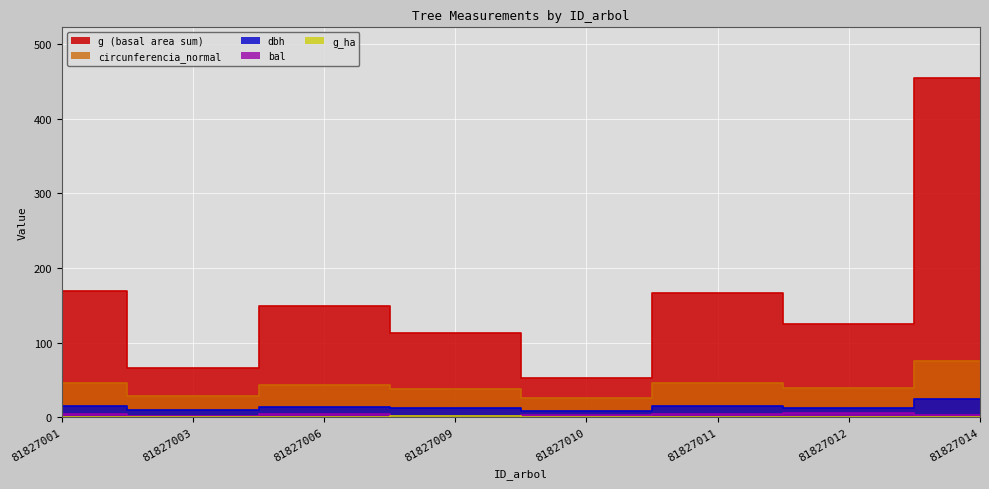

At which label is g closest to 253?

81827001